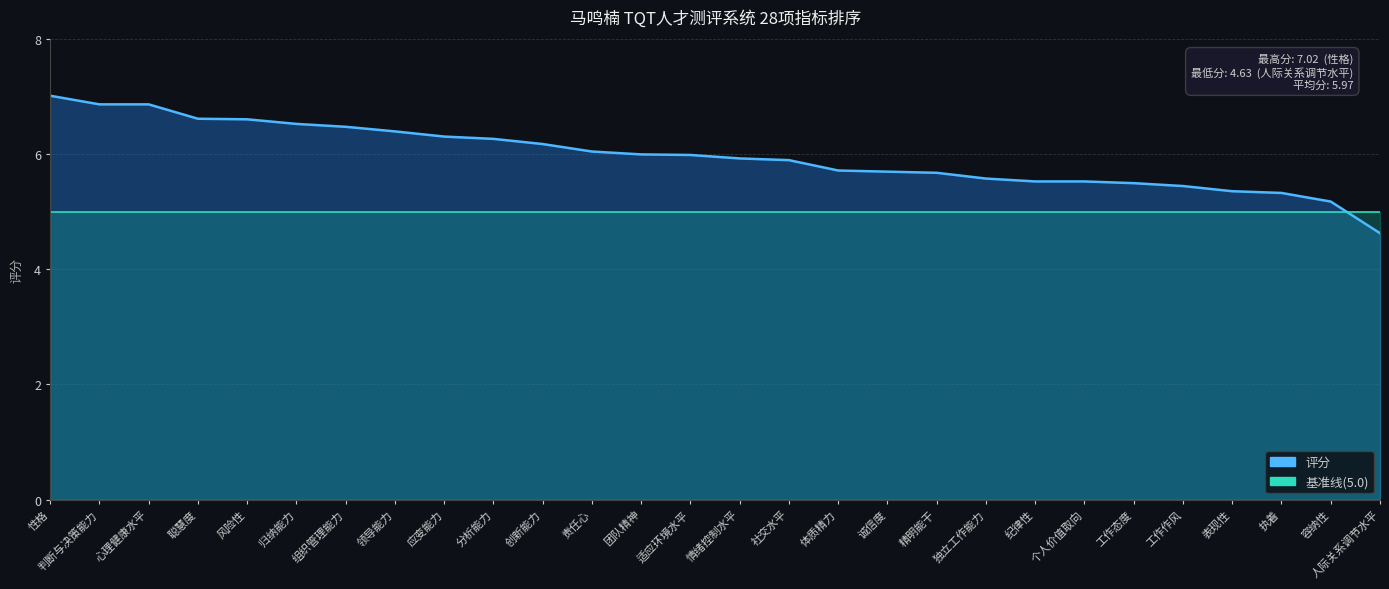

At which label does the data first exceed 5?

性格